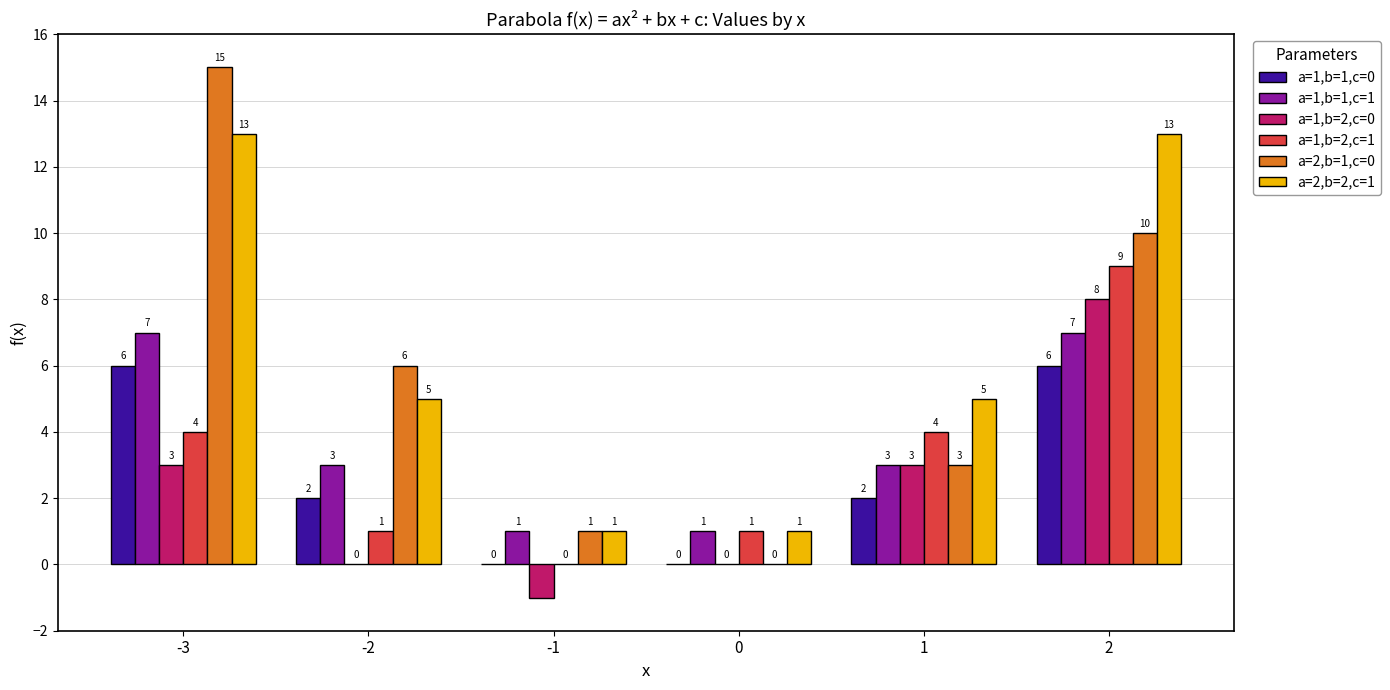

How many positive values does the a=1,b=2,c=1 series have?

5